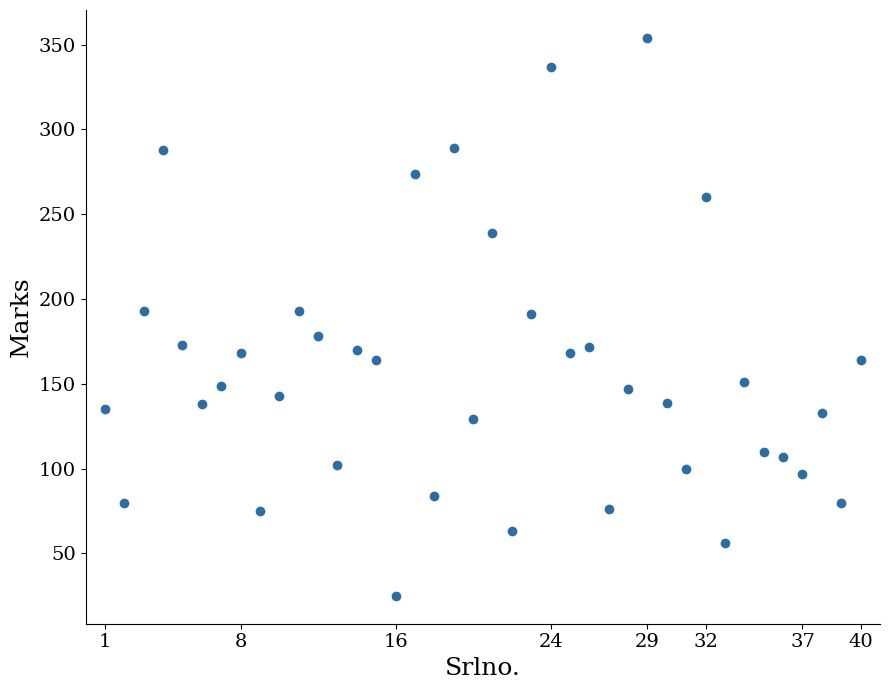

What is the range of X values (max minus min)?

39